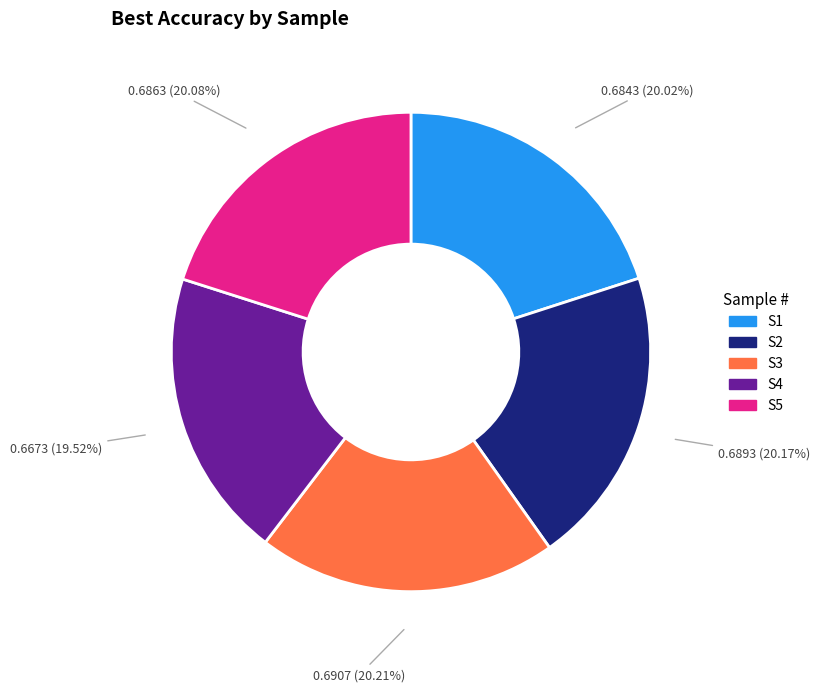

How many slices are in this pie chart?

5